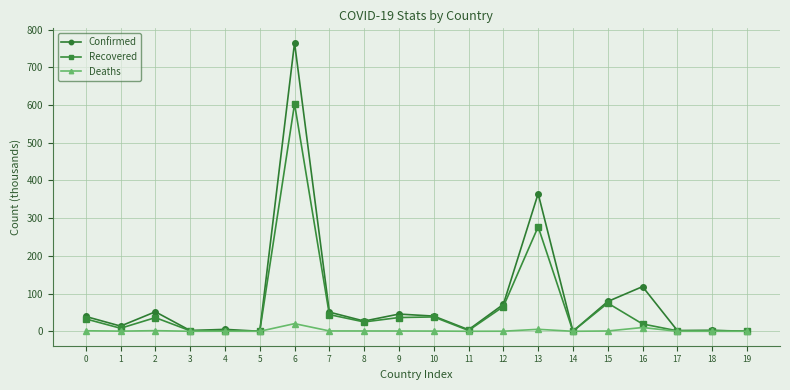

How many lines are shown in the chart?

3